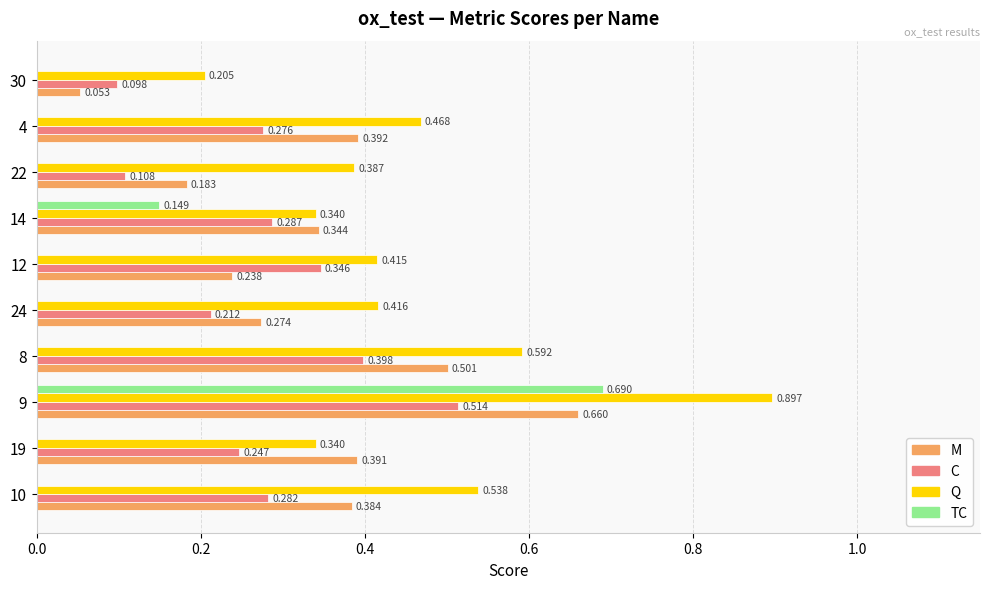

Is the value of TC at 8 greater than the value of M at 14?

No